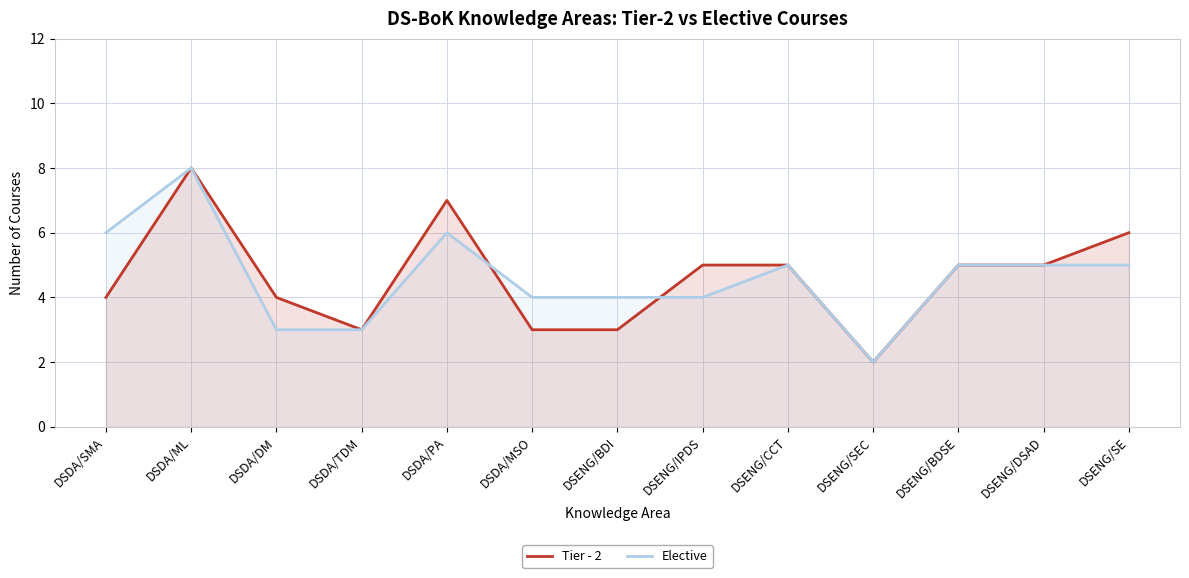

How many intersections are there between Tier - 2 and Elective?

2